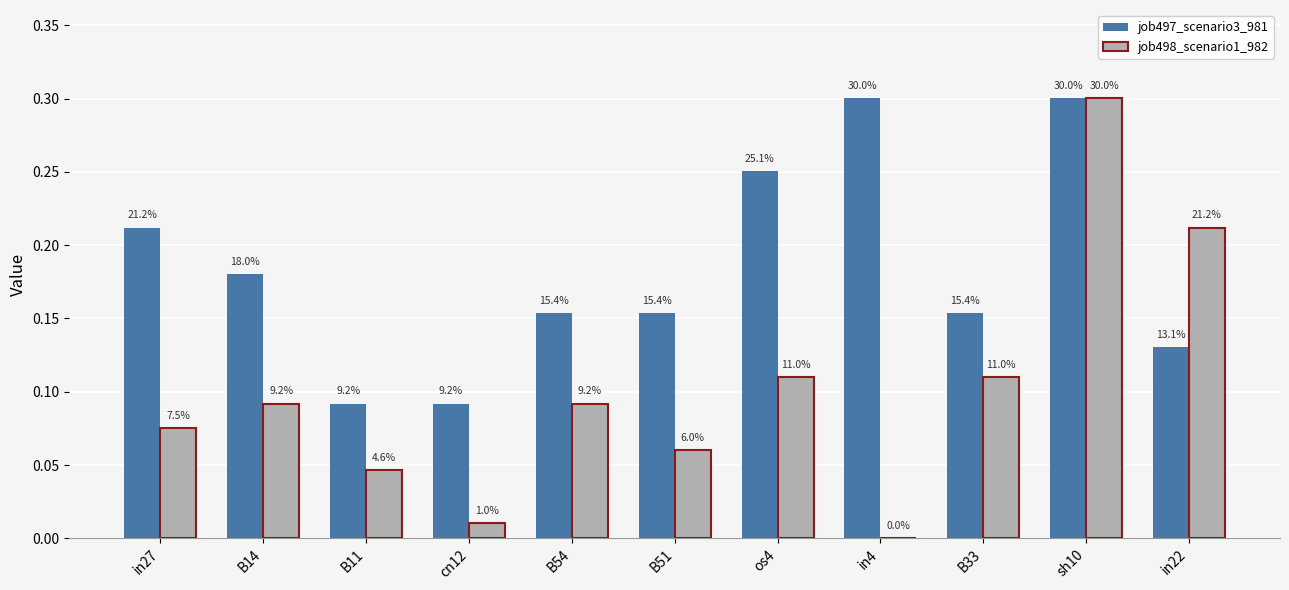

Reading left to right, extract all data points from this chart.

job497_scenario3_981: 0.2	0.2	0.1	0.1	0.2	0.2	0.3	0.3	0.2	0.3	0.1
job498_scenario1_982: 0.1	0.1	0.0	0.0	0.1	0.1	0.1	0.0	0.1	0.3	0.2